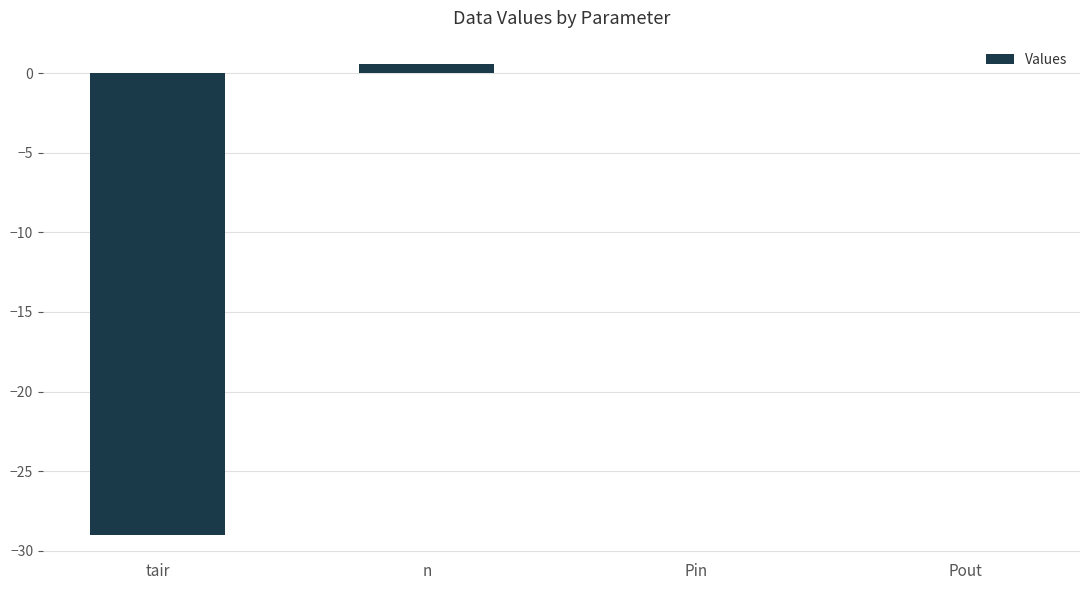

Reading right to left, list all the values displayed in this chart.

0.0	0.0	0.6	-29.0